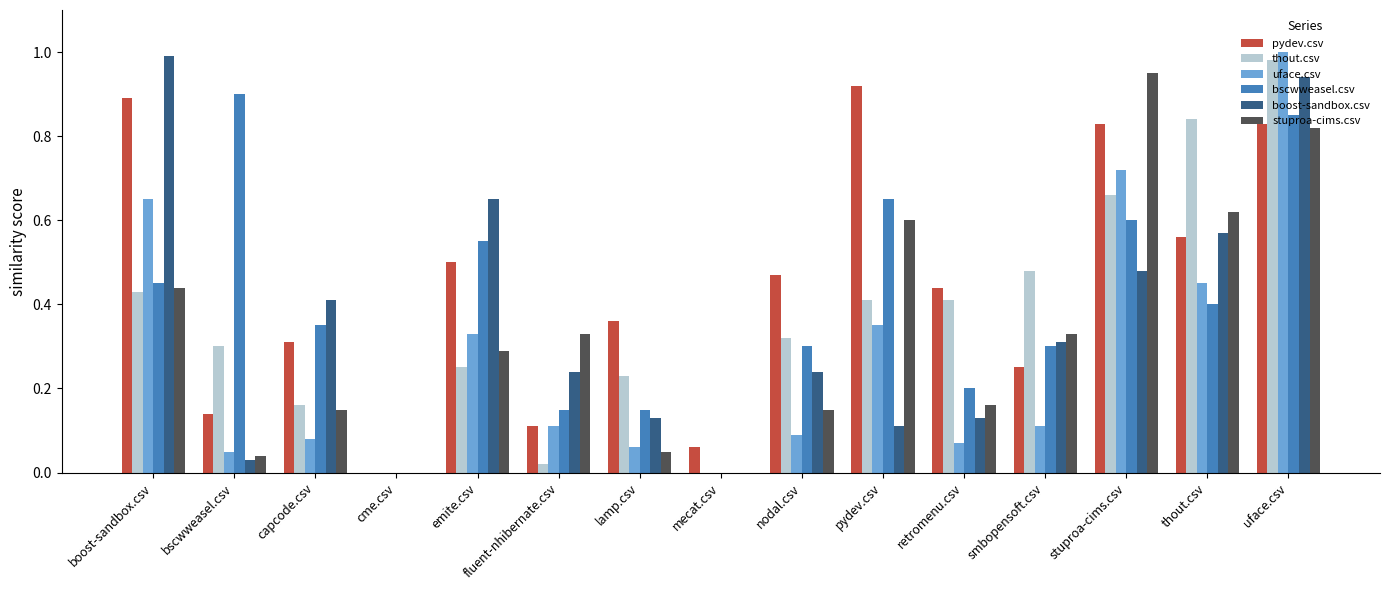

Which series has the largest total across all categories?

pydev.csv